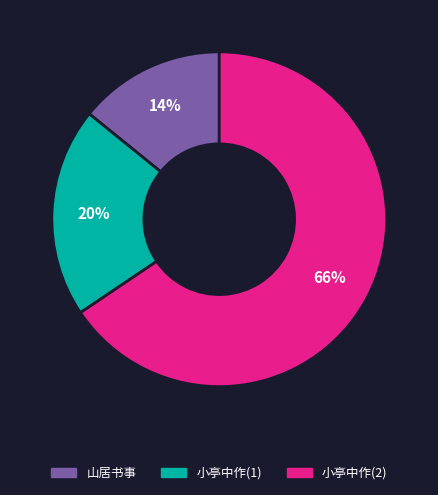

Is it true that 小亭中作(2) is 66% of the pie?

True